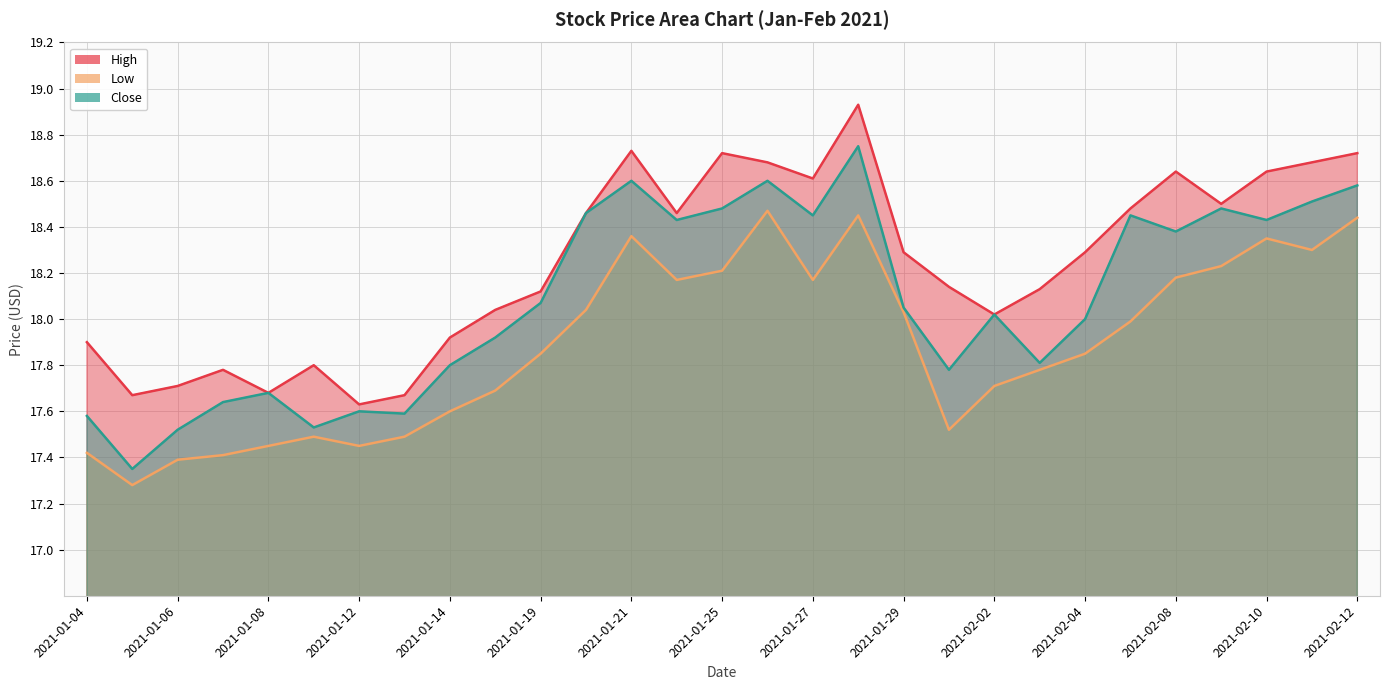

At how many categories does at least one series exceed 17?

29